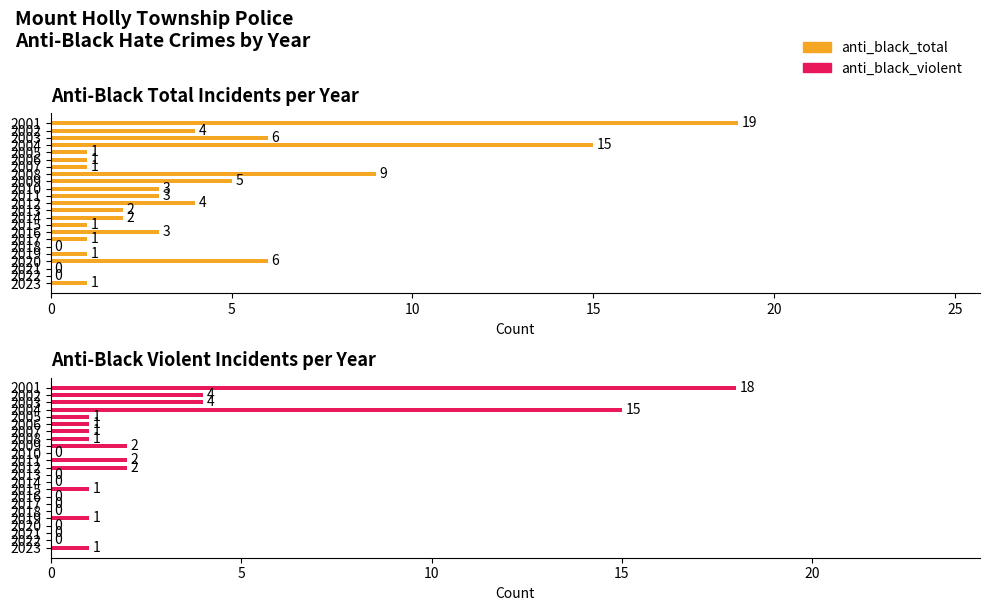

How many values in the anti_black_violent series exceed 1?

7